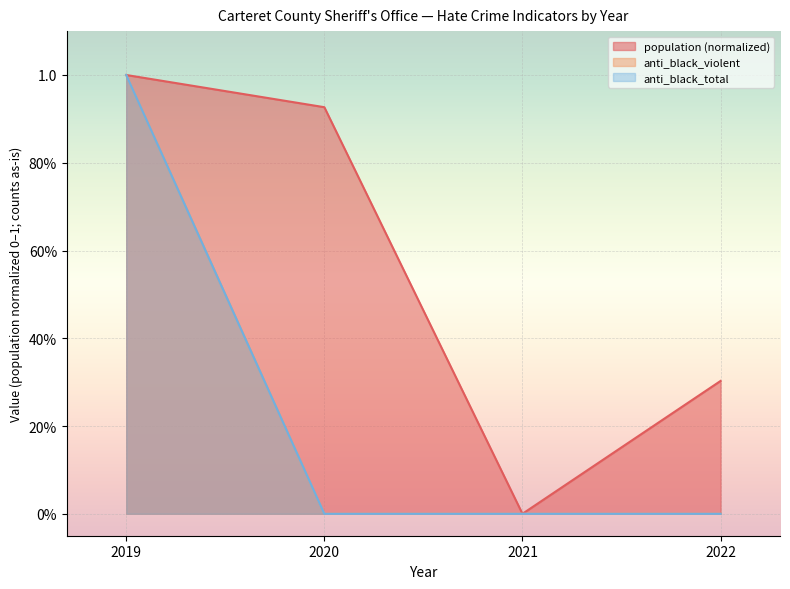

At 2019, list the series in order from smallest to largest.

population, anti_black_violent, anti_black_total